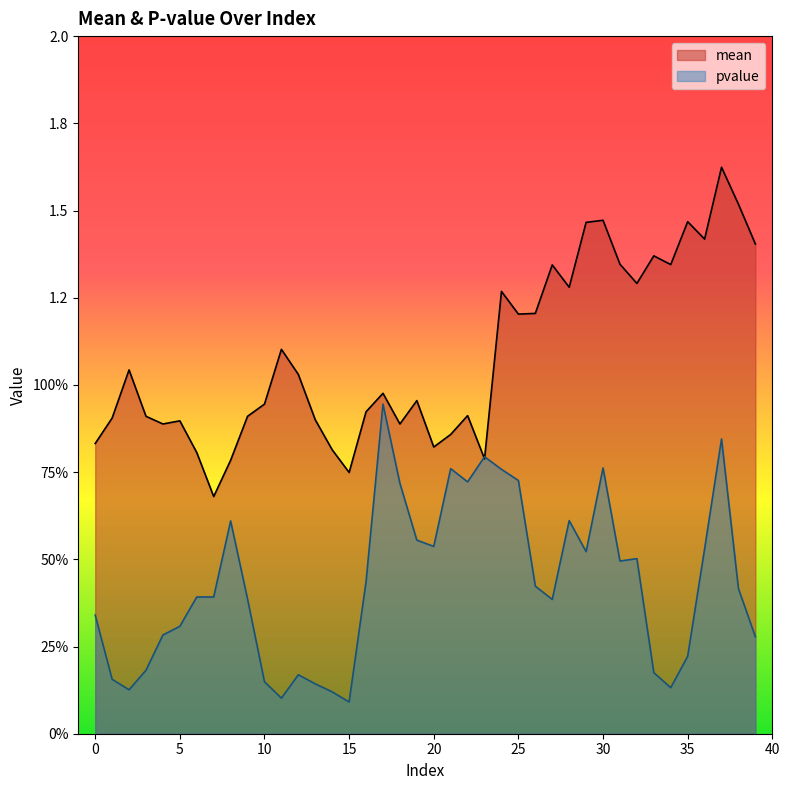

Rank the series by their average value, from highest to lowest.

mean, pvalue